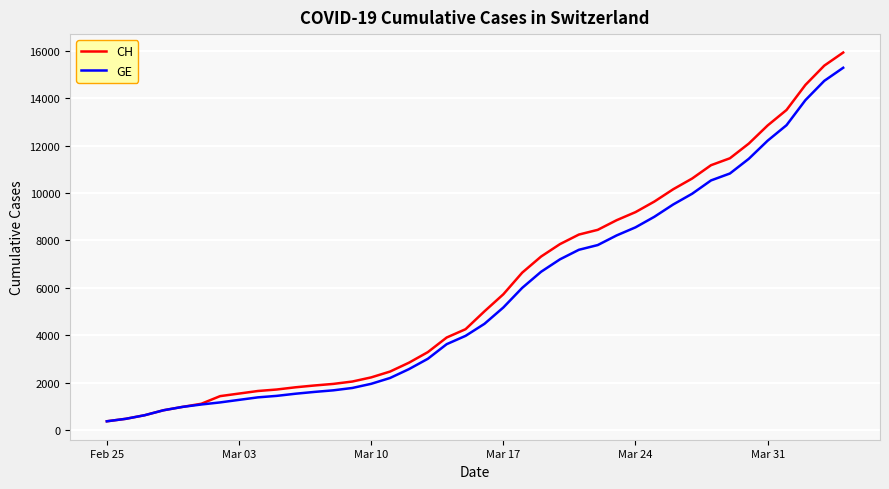

Which series has the widest spread of values?

CH